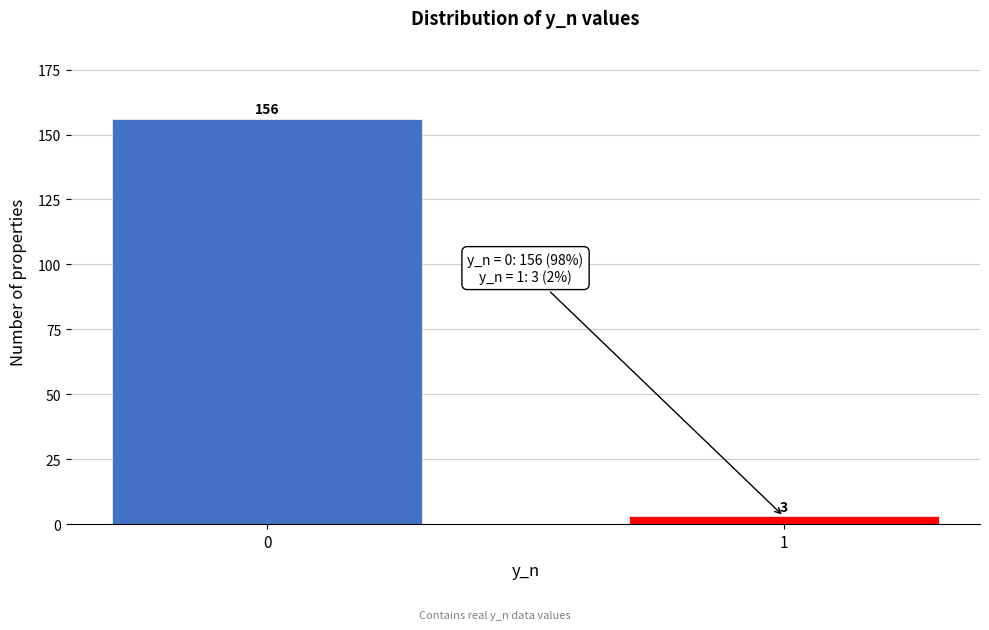

Reading left to right, list all the values displayed in this chart.

156	3